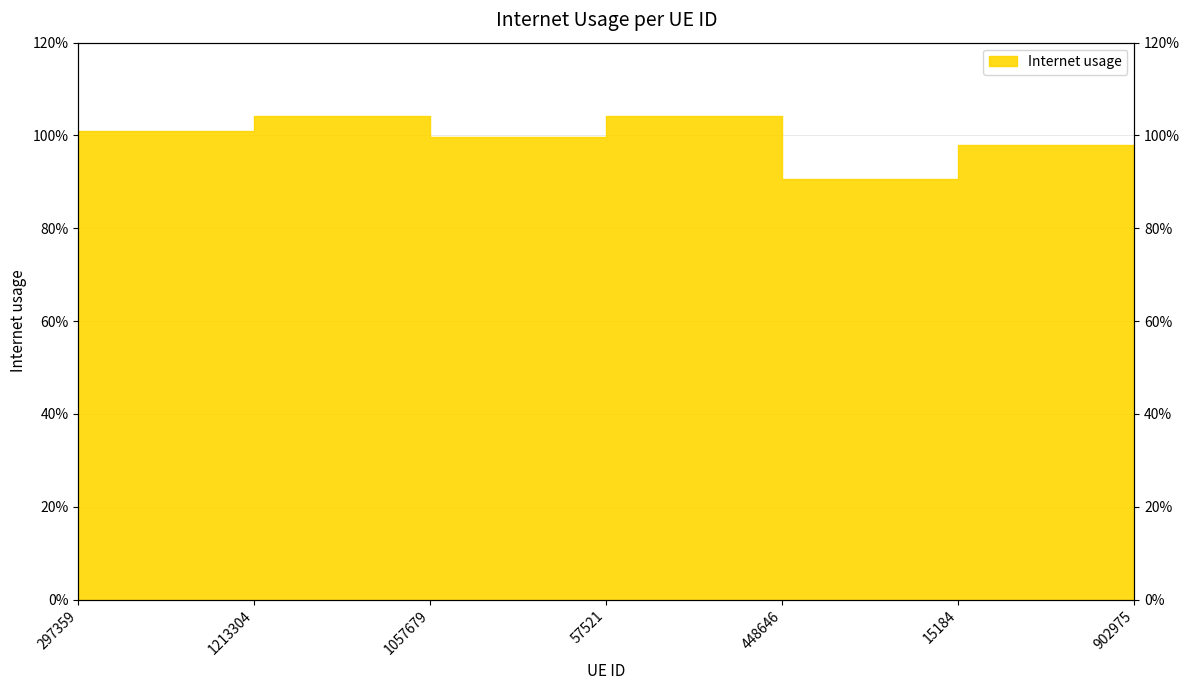

What is the label of the 5th point from the left?

448646